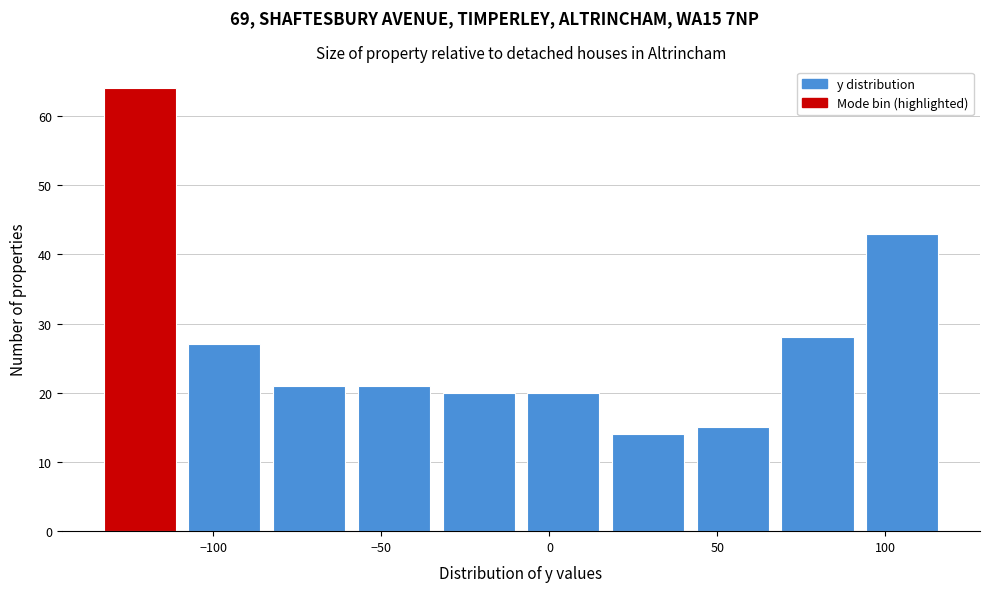

Reading left to right, transcribe this chart: for each bar, give the range it covers on the x-axis and its height. Neither the bar edges nor the heights are printed on the chart, so give them approximately, as read against the axes.

-135 to -110: 64
-110 to -85: 27
-85 to -60: 21
-60 to -35: 21
-35 to -10: 20
-10 to 15: 20
15 to 40: 14
40 to 65: 15
65 to 90: 28
90 to 120: 43